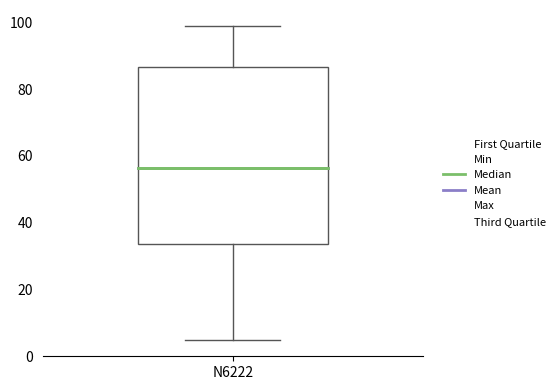

Transcribe this box plot: give where the median line is, the range the box spans, and where the two whiskers end, as read against the y-axis. The values are not printed on the chart, so give them approximately, as read against the axis.

median 56, box 34 to 86, whiskers 6 to 100